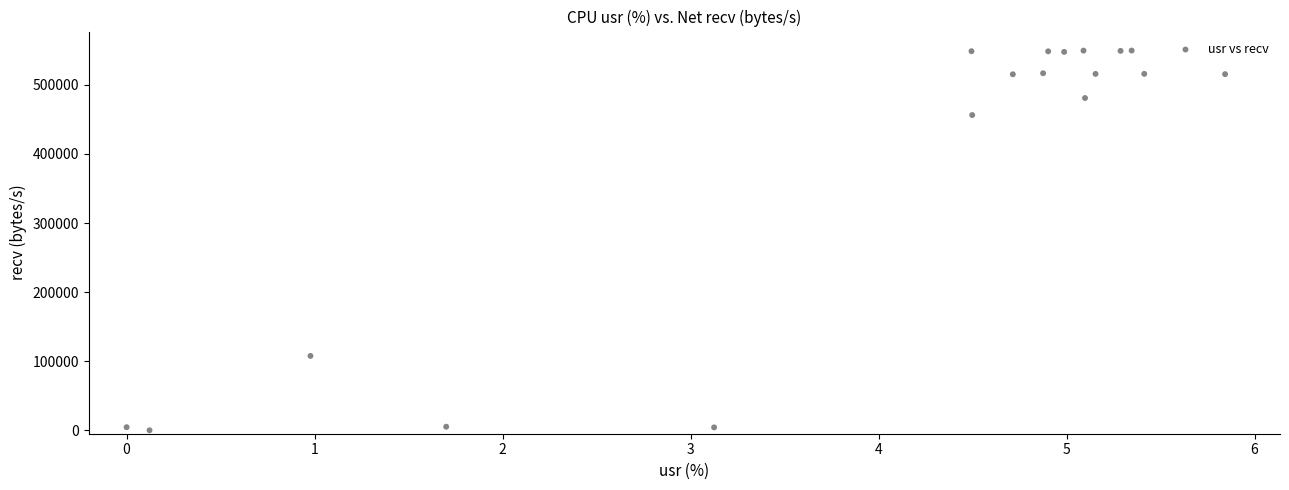

What Y value in the scatter plot is closest to 274848?

107646